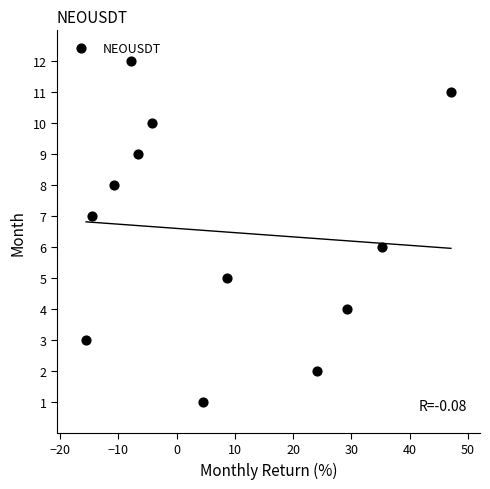

What is the range of Y values (max minus min)?

11